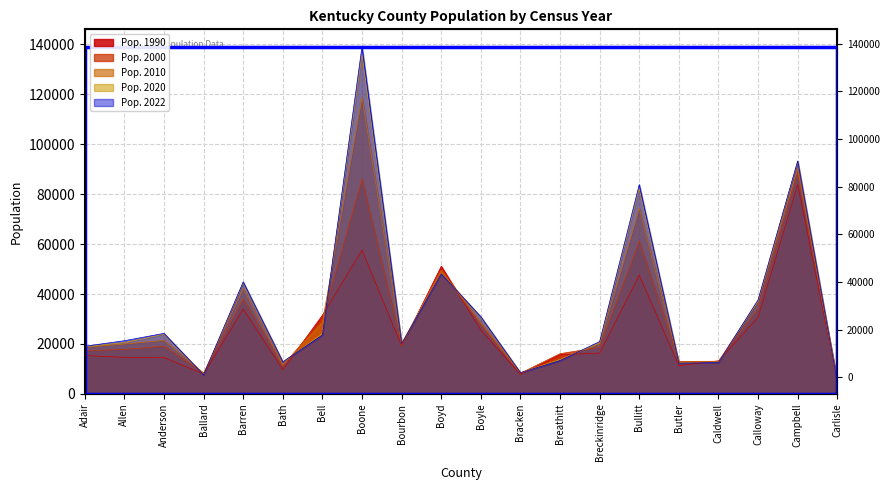

At how many categories does at least one series exceed 24883?

8